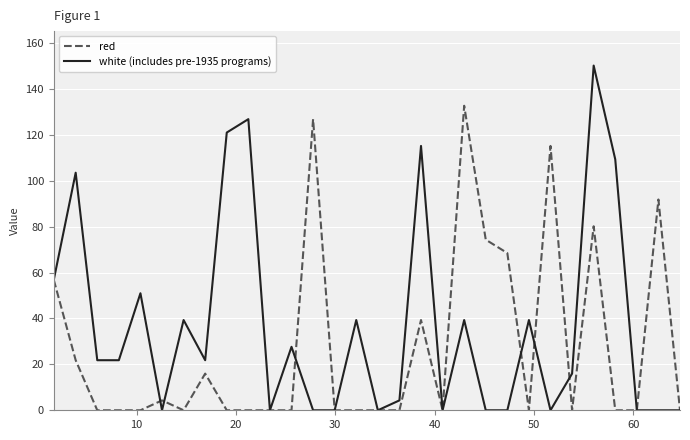

Which series has the widest spread of values?

white (includes pre-1935 programs)